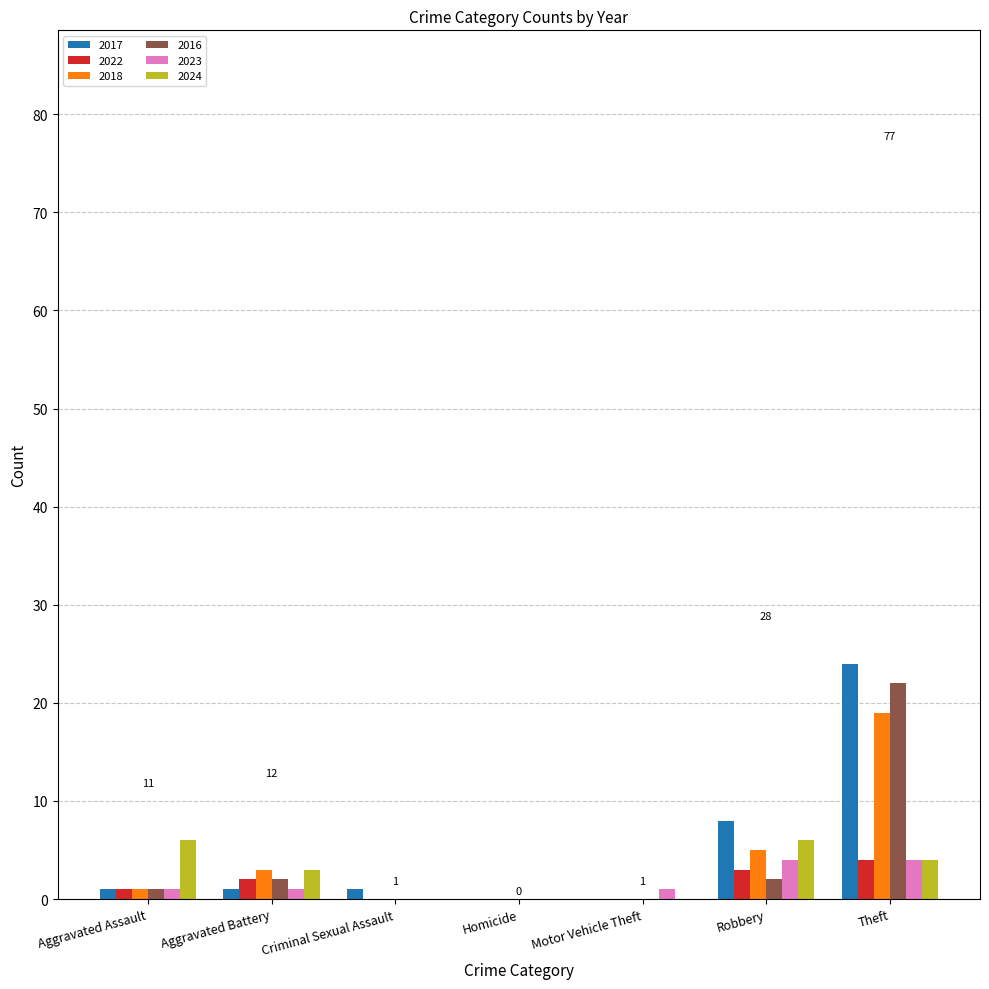

What is the sum of all 2022 values?

10